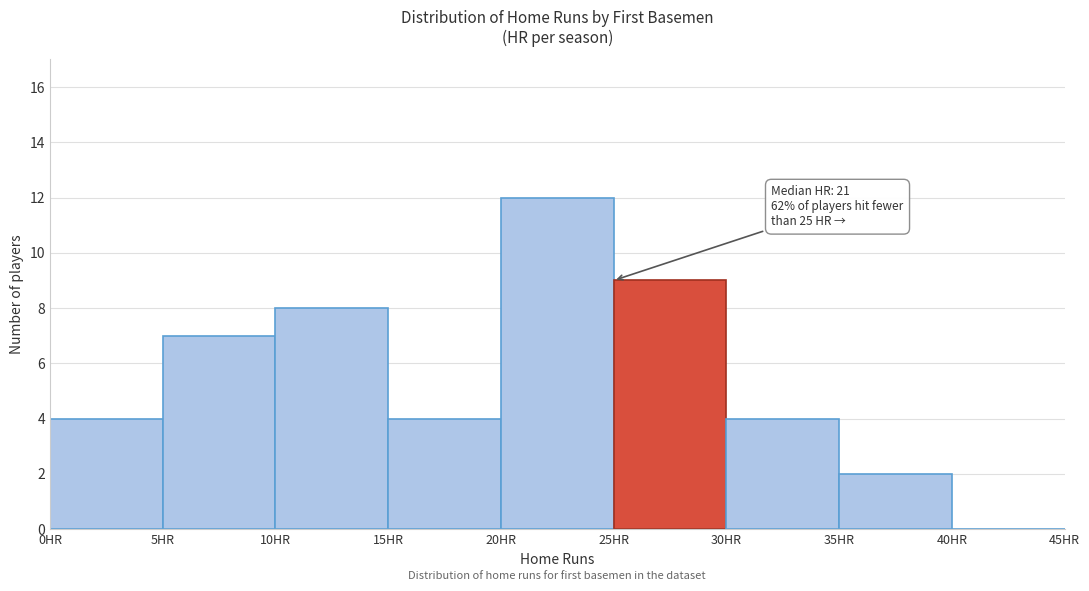

Over which range of the x-axis is the bar tallest?

20 to 25